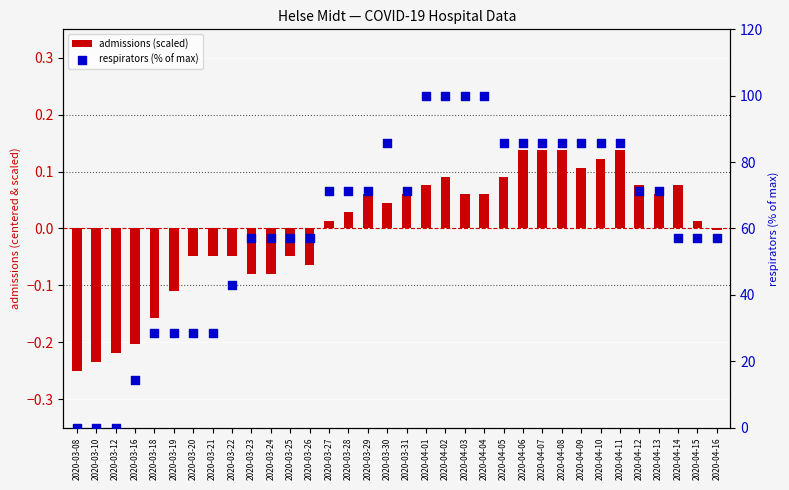

What are all the series names shown in the legend?

admissions (scaled), respirators (% of max)